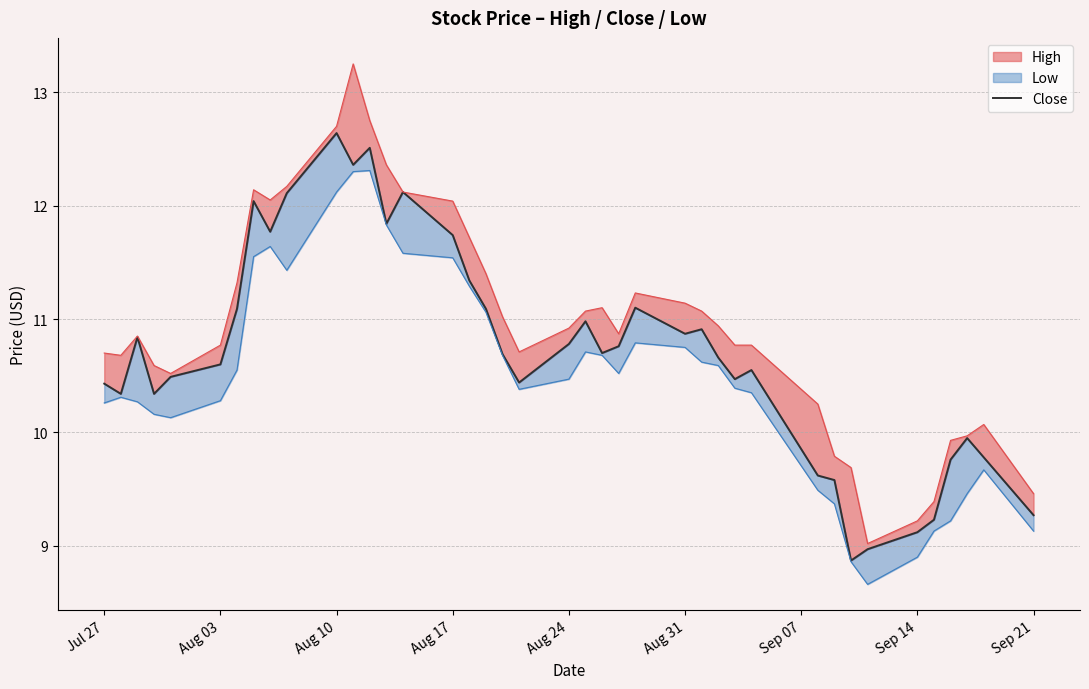

True or false: the data has more than 0 interior local peaks.

True